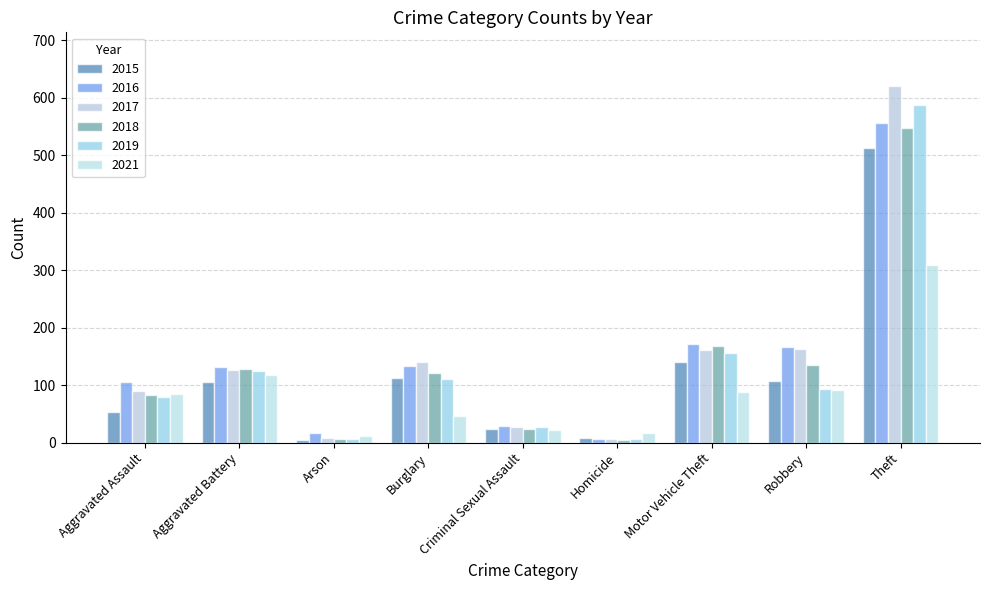

What is the minimum value shown in the chart?

4